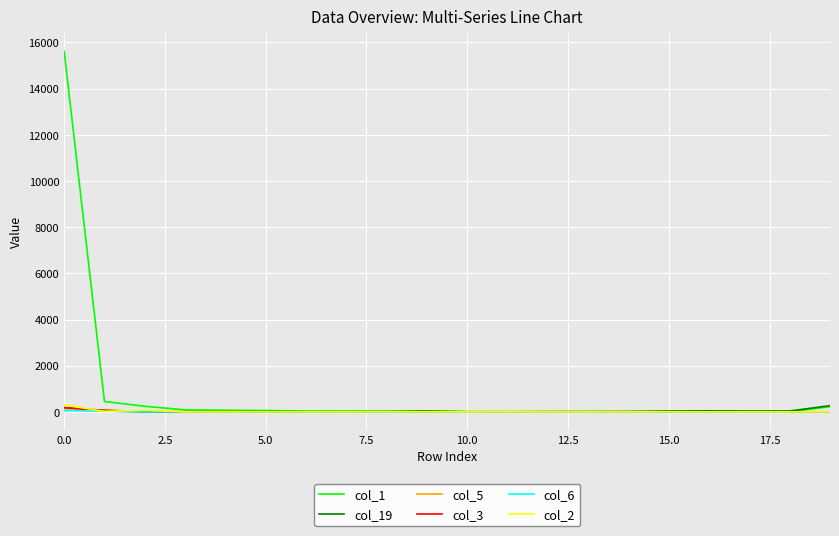

What are all the series names shown in the legend?

col_1, col_19, col_5, col_3, col_6, col_2